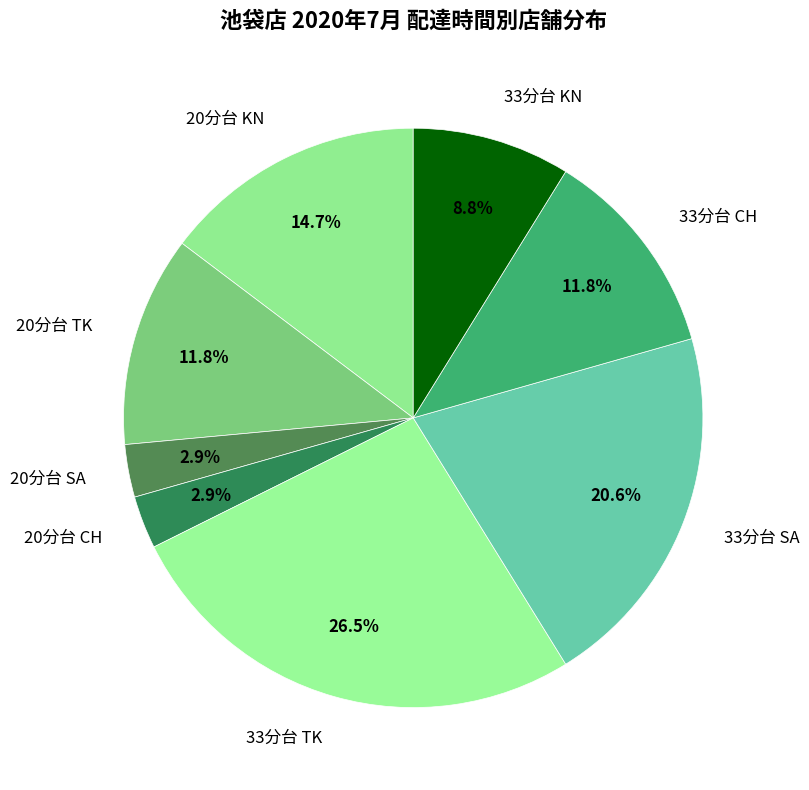

Is 33分台 KN the majority of the pie?

No